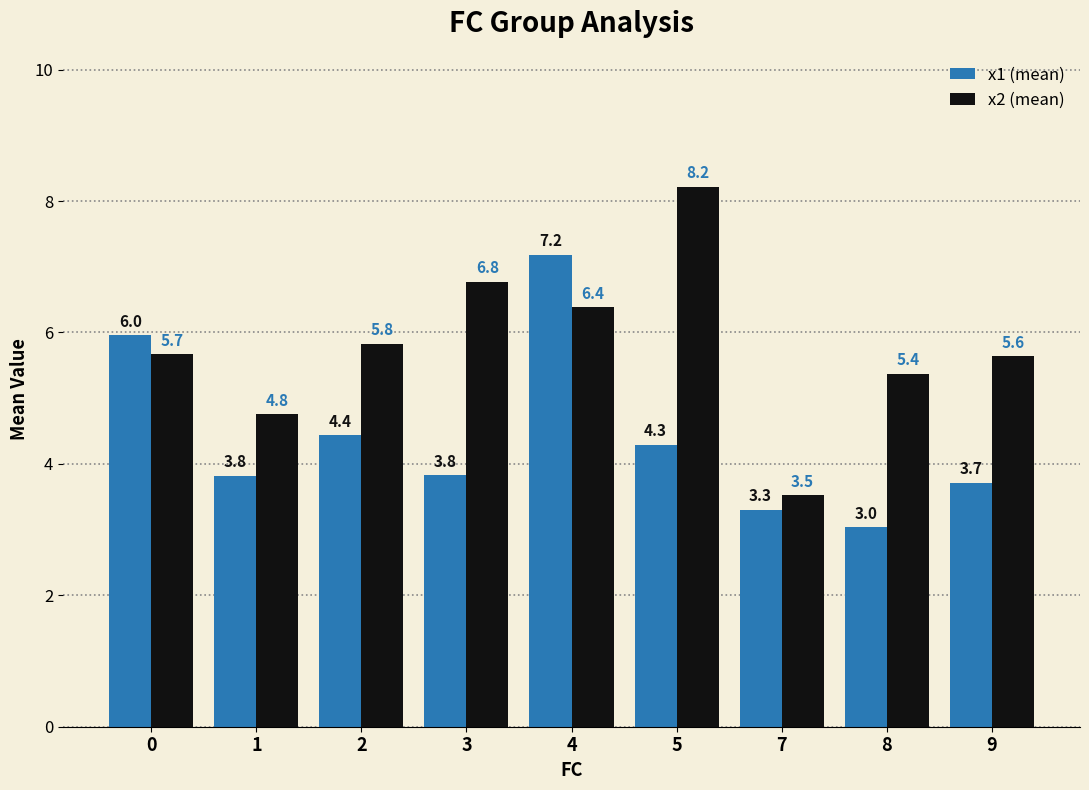

What is the total value across all series at 3?

10.6